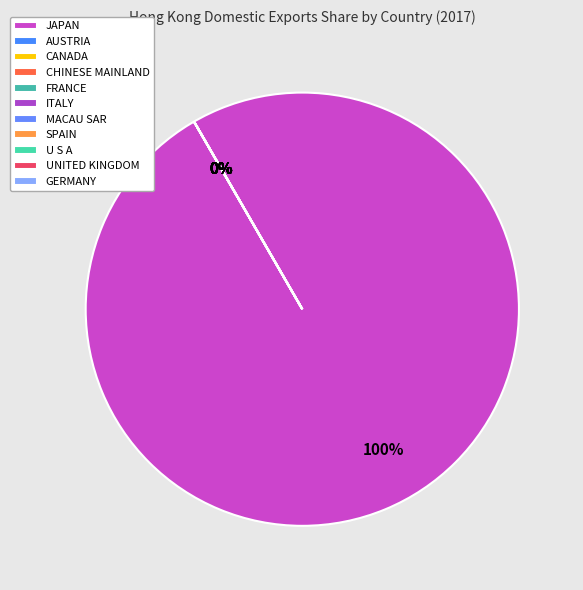

Rank the categories by value from highest to lowest.

JAPAN, AUSTRIA, CANADA, CHINESE MAINLAND, FRANCE, ITALY, MACAU SAR, SPAIN, U S A, UNITED KINGDOM, GERMANY